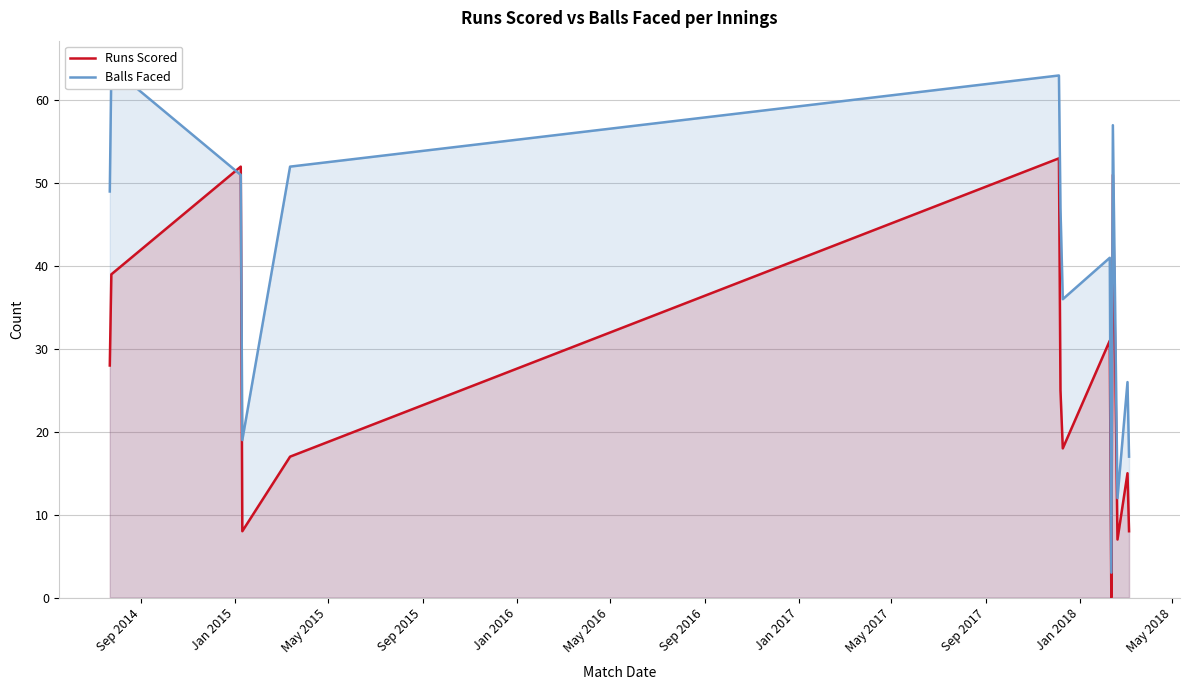

What is the maximum value for Runs Scored?

53